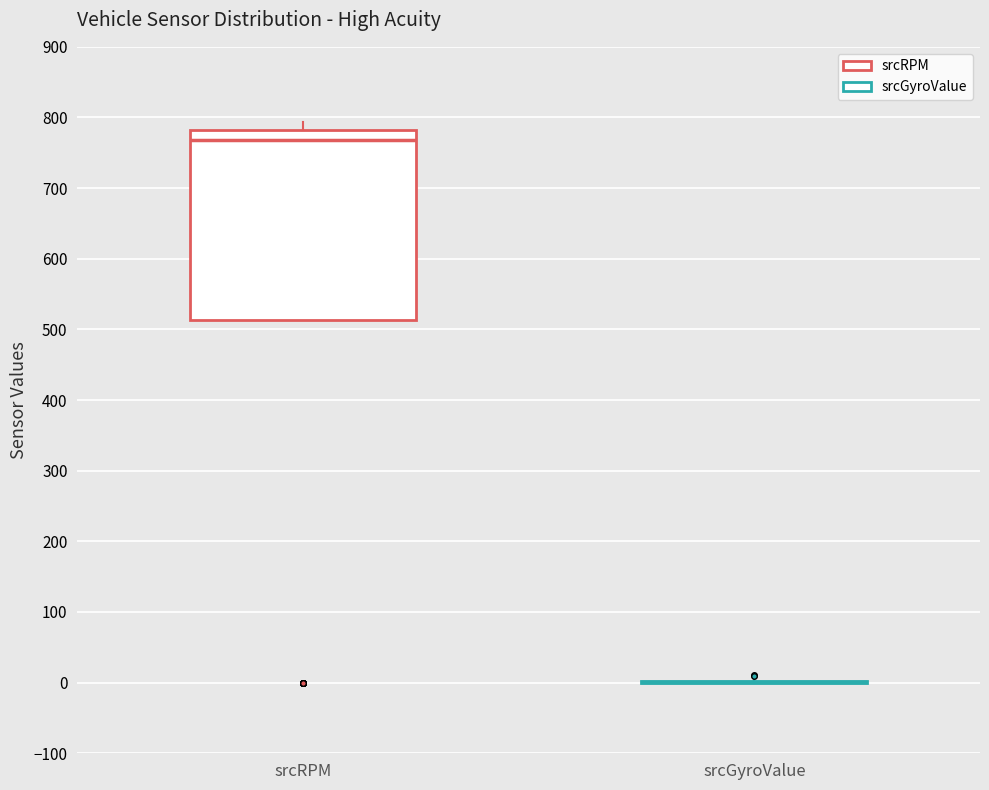

Which box is the tallest, from its lower edge to its upper edge?

srcRPM